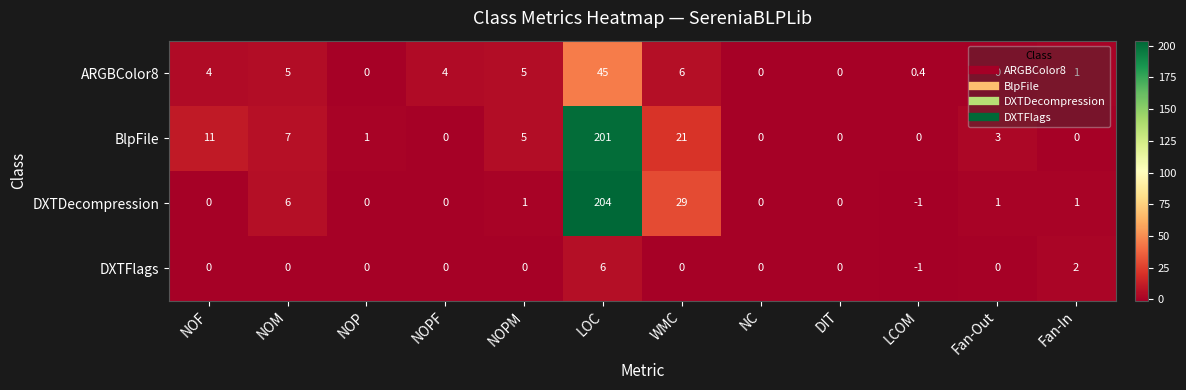

Which series has the widest spread of values?

DXTDecompression